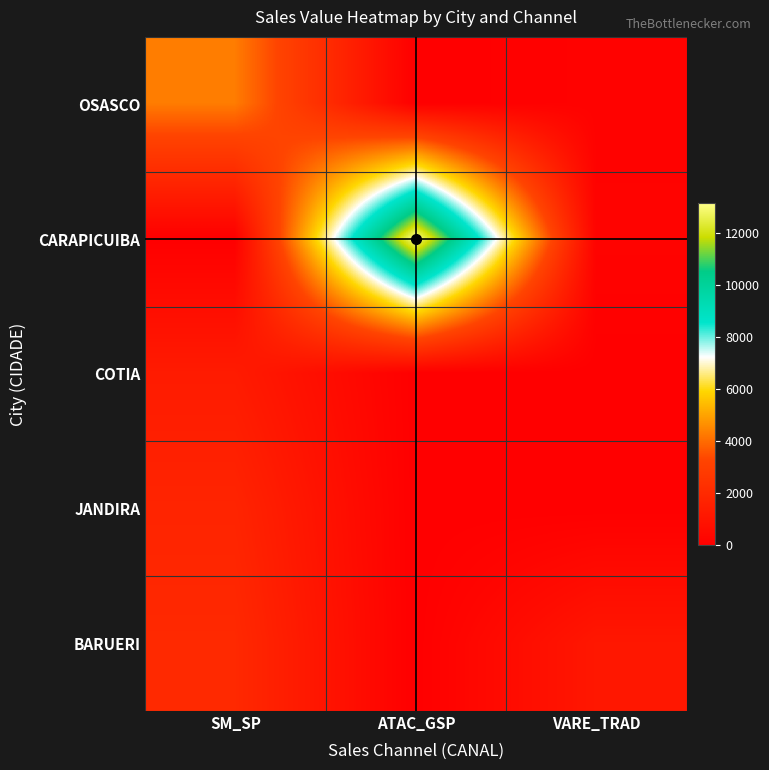

Rank the series at VARE_TRAD from highest to lowest value.

BARUERI, CARAPICUIBA, OSASCO, COTIA, JANDIRA